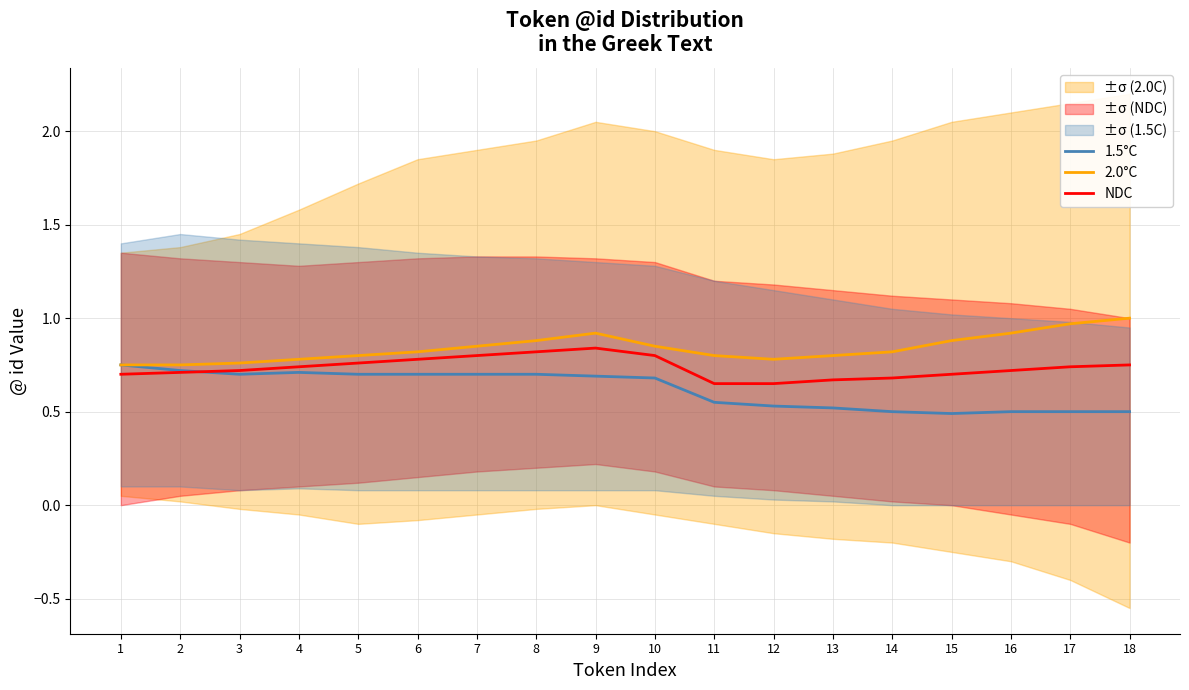

True or false: NDC has more than 2 interior local peaks.

False